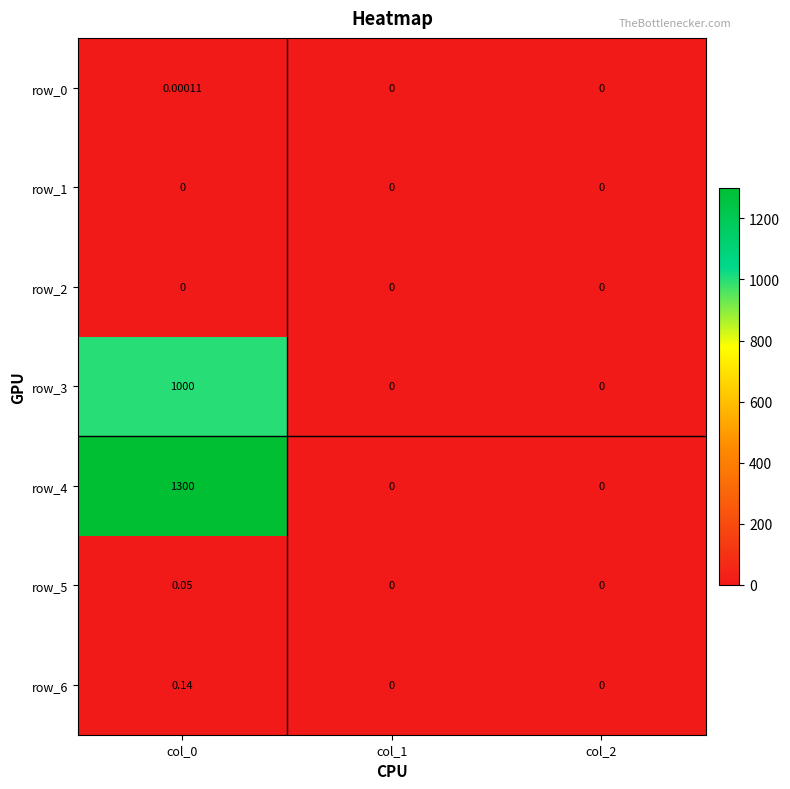

Which series has the largest total across all categories?

row_4